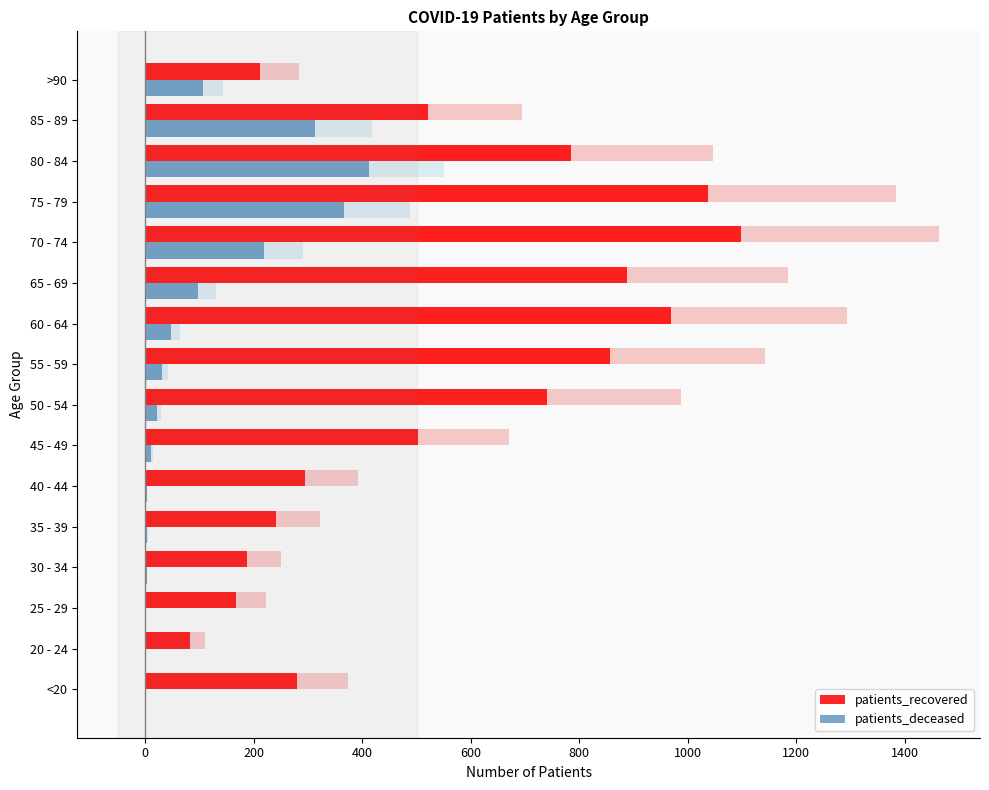

Are the bars grouped side by side (vs. stacked)?

Yes